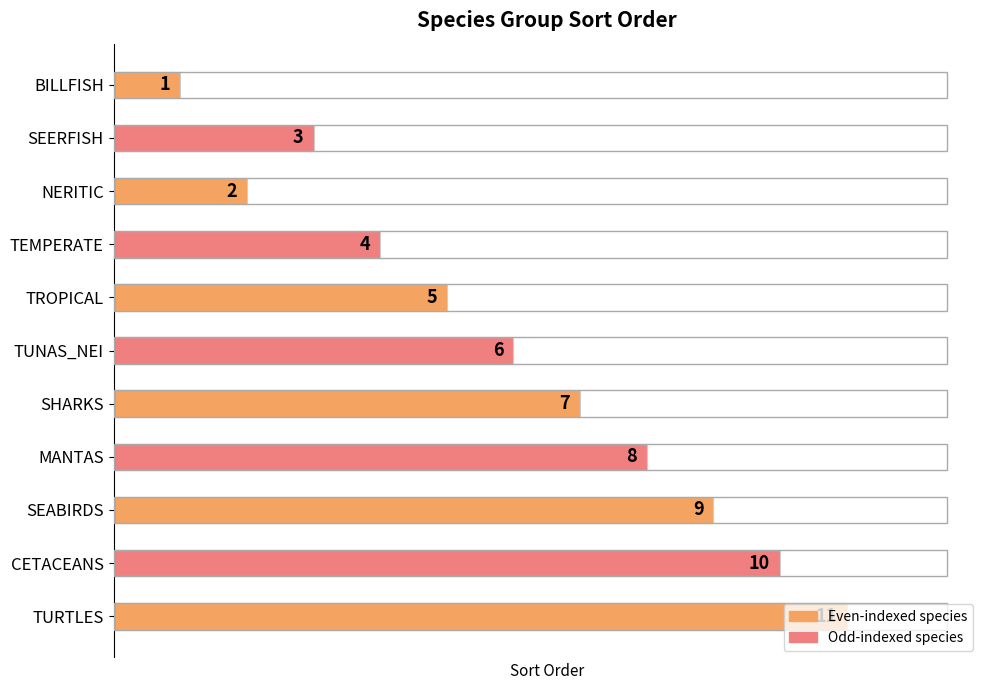

List the labels in order of value, smallest first.

BILLFISH, NERITIC, SEERFISH, TEMPERATE, TROPICAL, TUNAS_NEI, SHARKS, MANTAS, SEABIRDS, CETACEANS, TURTLES